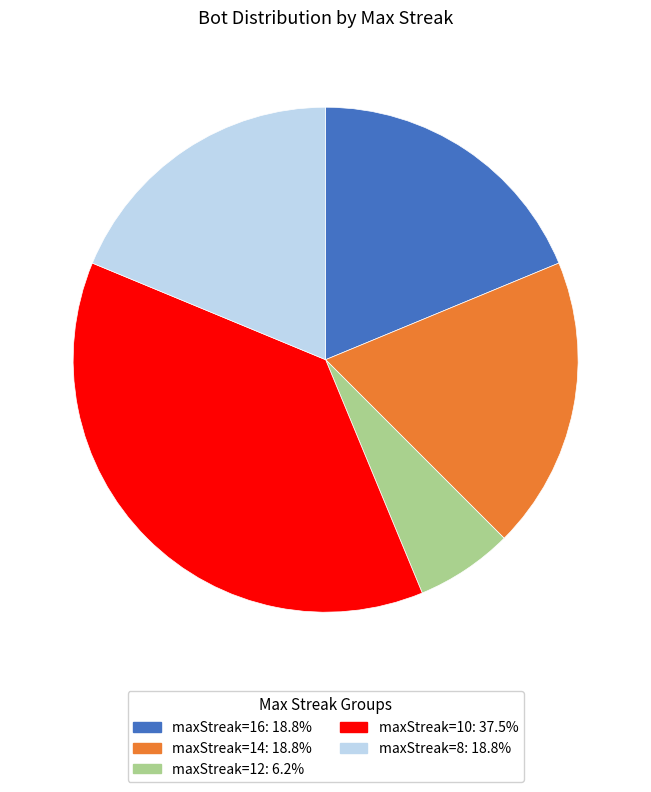

Is there a majority slice in this chart?

No